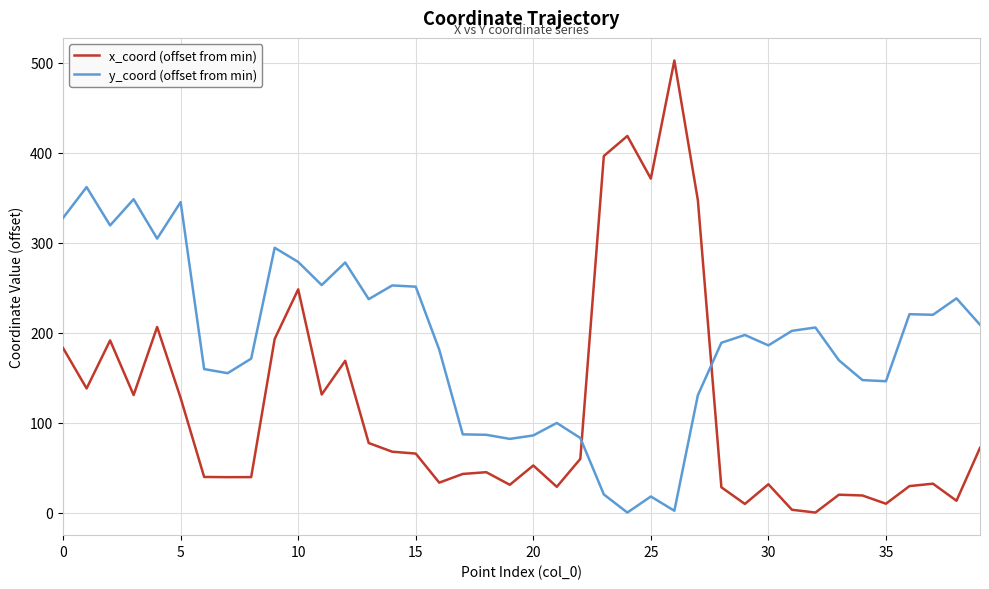

Which series has the largest total across all categories?

y_coord (offset from min)